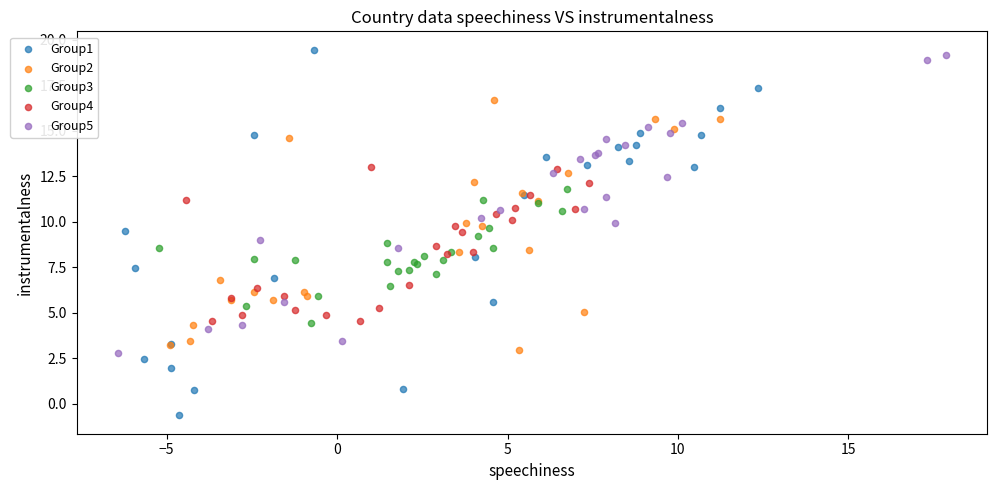

Which series has the largest Y range (max minus min)?

Group1